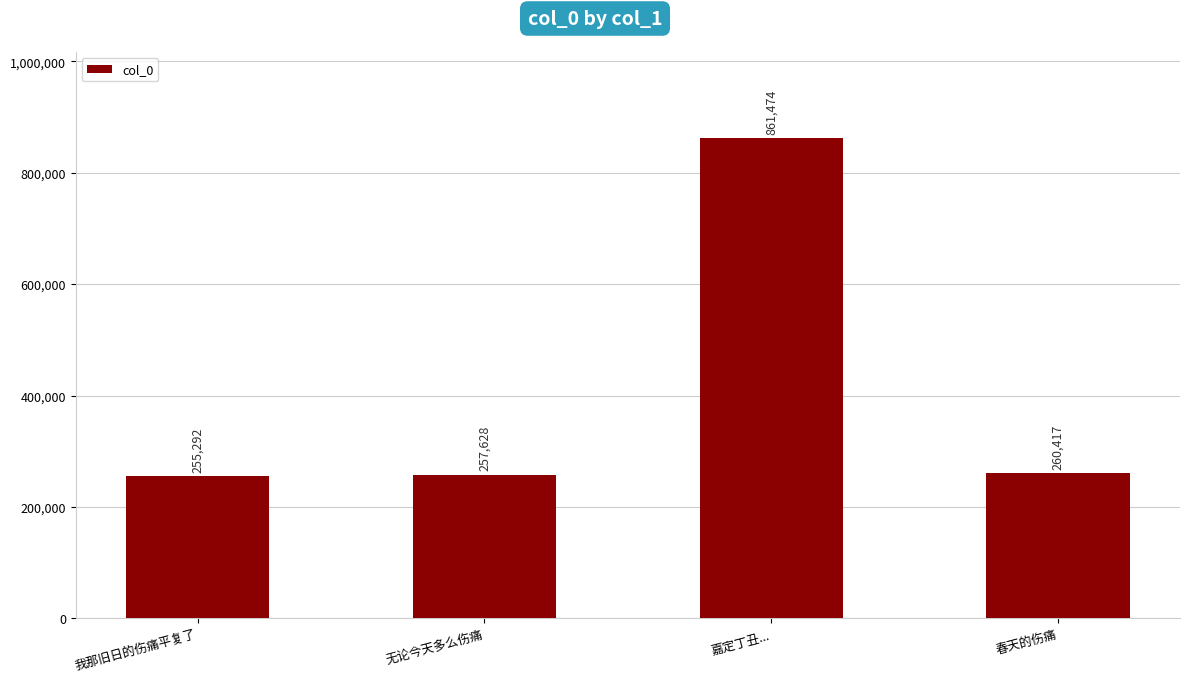

Reading left to right, what are all the values shown in this chart?

我那旧日的伤痛平复了=255292	无论今天多么伤痛=257628	嘉定丁丑...=861474	春天的伤痛=260417